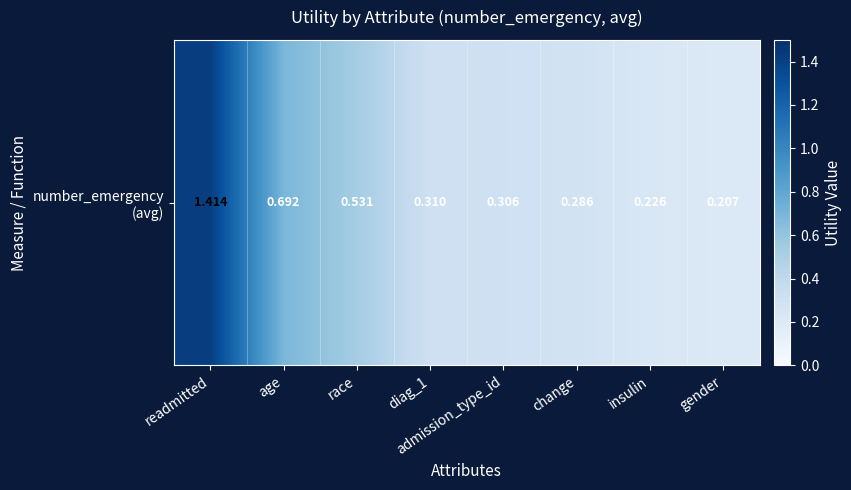

Is it true that the value at age is 1.1?

False